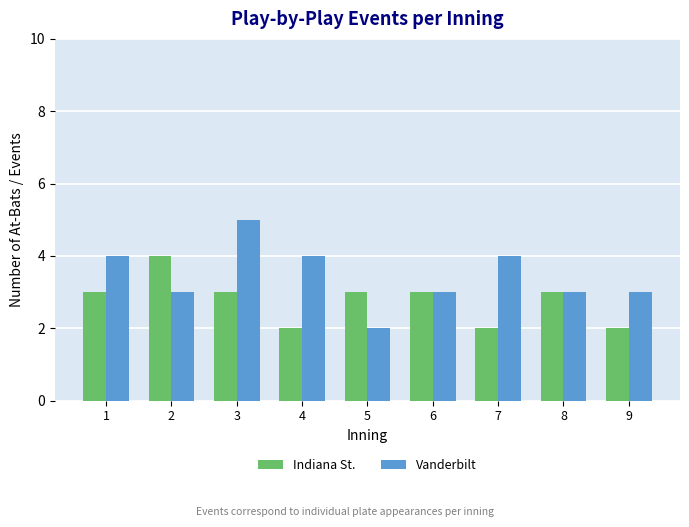

How many bars are there in each group?

2